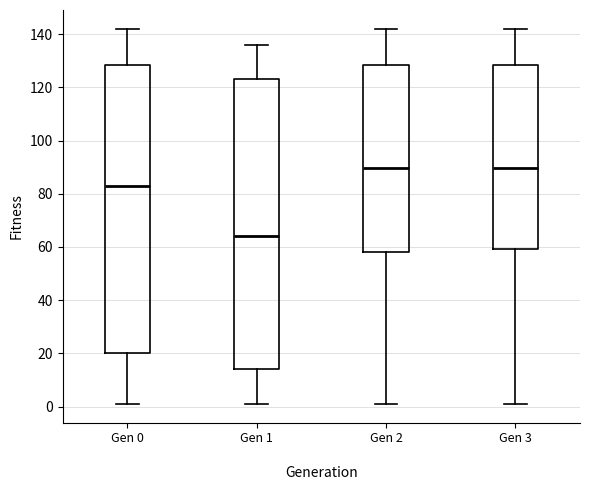

Where is the upper edge of the box for Gen 1 on the y-axis? The values are not printed on the chart, so give them approximately, as read against the axis.

124